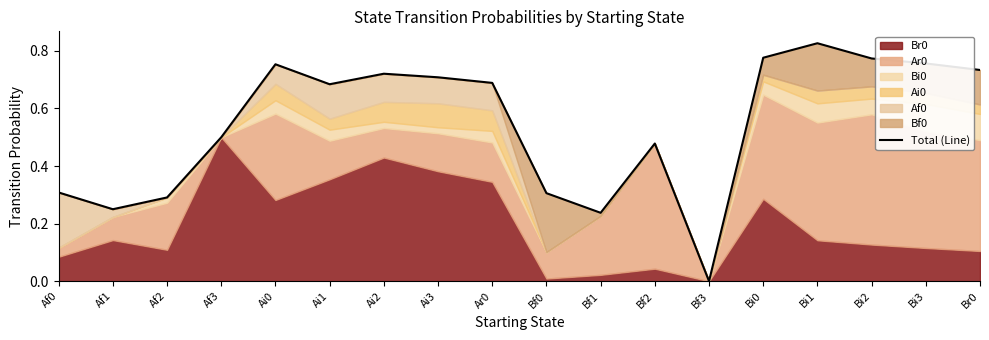

How many points are lower than both their immediate neighbors (excluding endpoints)?

4